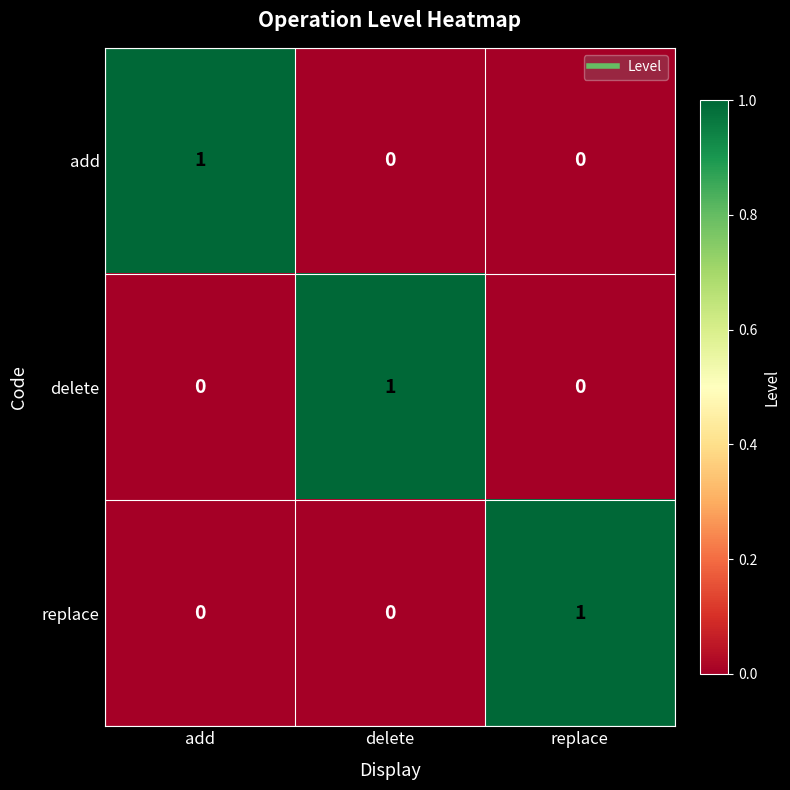

How many add values are between 0 and 1?

3